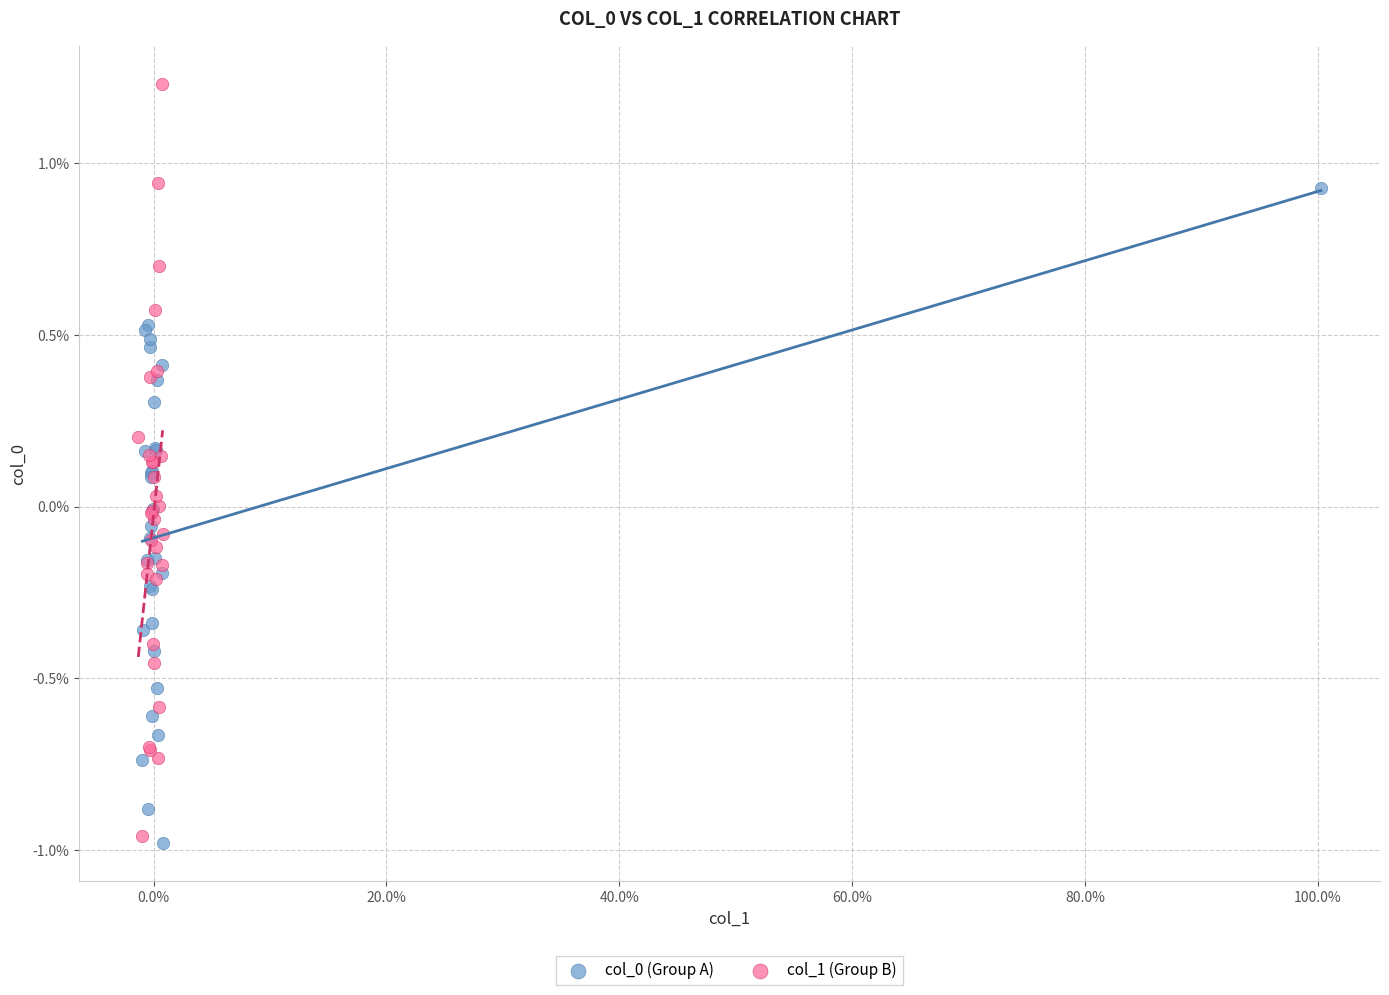

Which series contains the highest Y value?

col_1 (Group B)